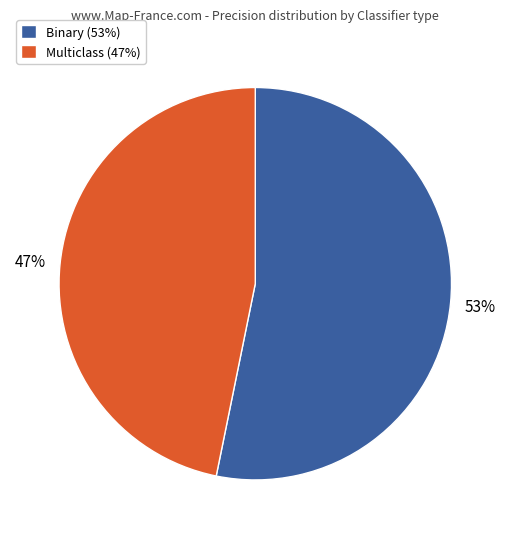

What is the ratio of the value at Binary (53%) to the value at Multiclass (47%)?

1.1